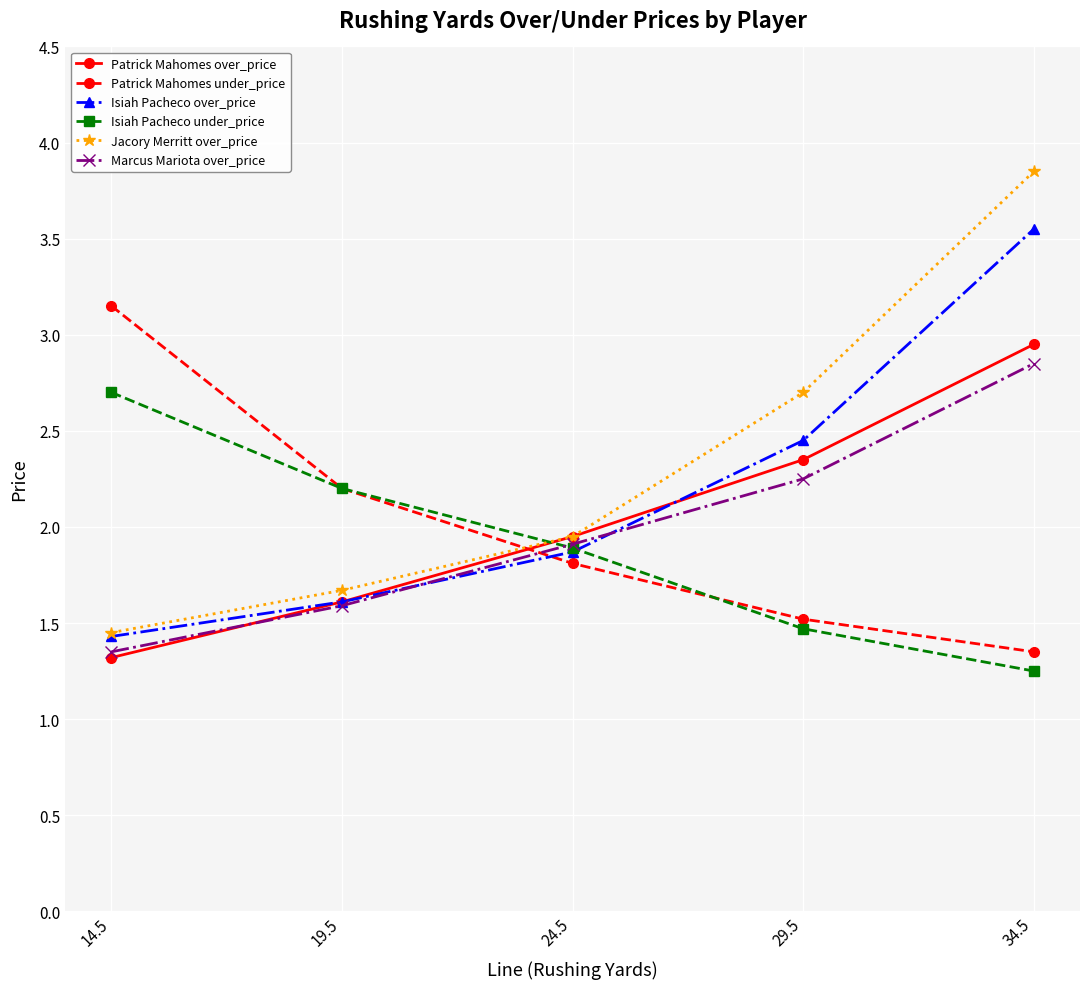

How many intersections are there between Isiah Pacheco over_price and Isiah Pacheco under_price?

1